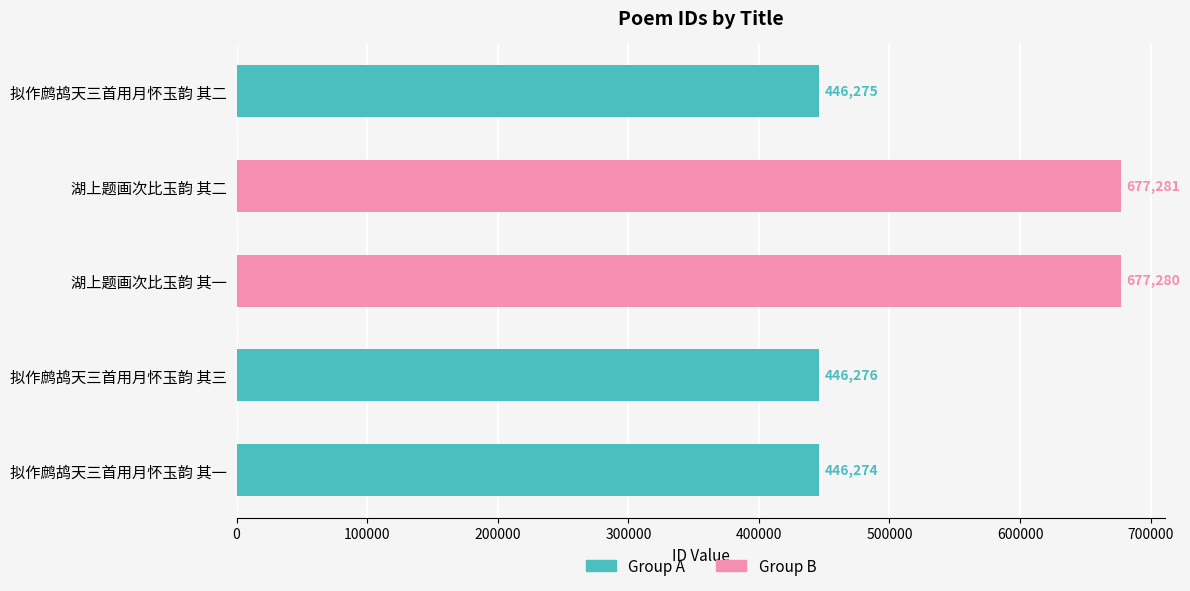

How many series are shown in this chart?

1